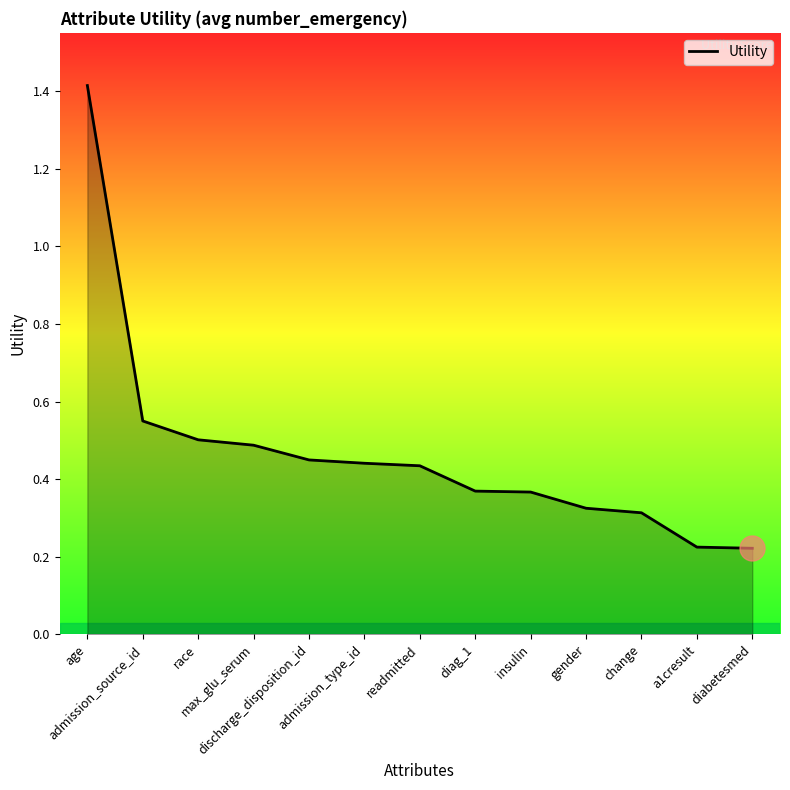

What is the maximum value shown in the chart?

1.4